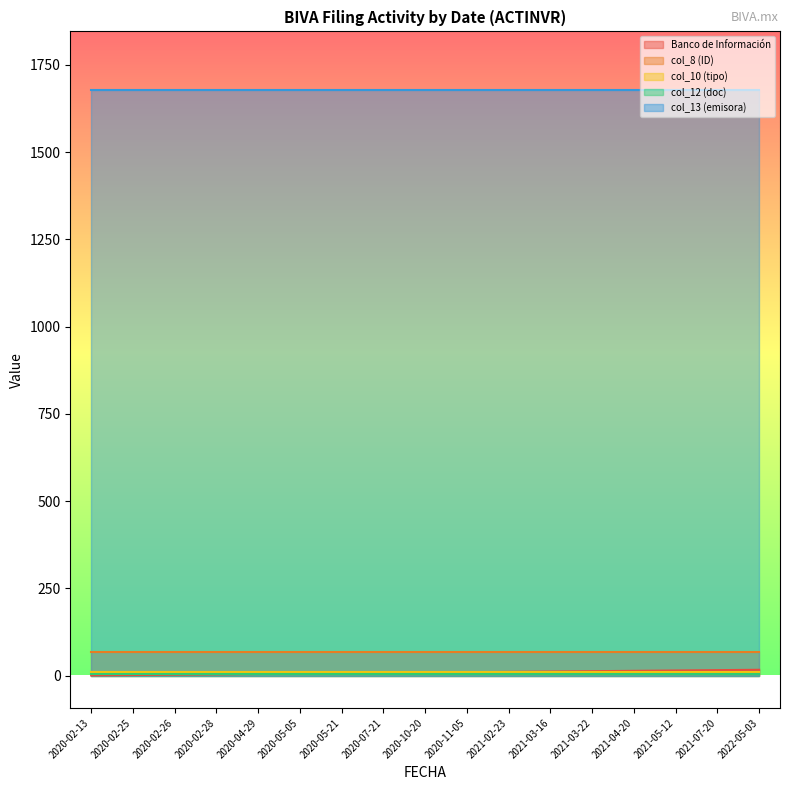

True or false: Banco de Información has more than 2 points higher than both neighbors.

False